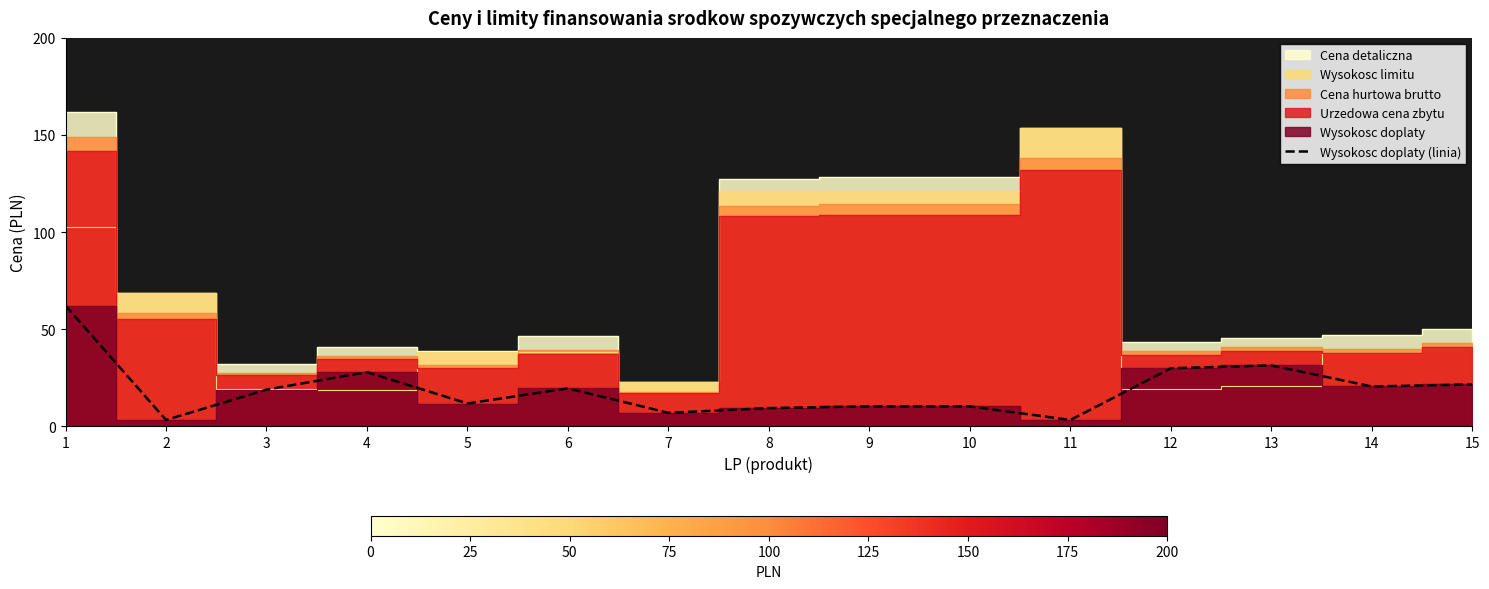

How many values exceed 18?

8